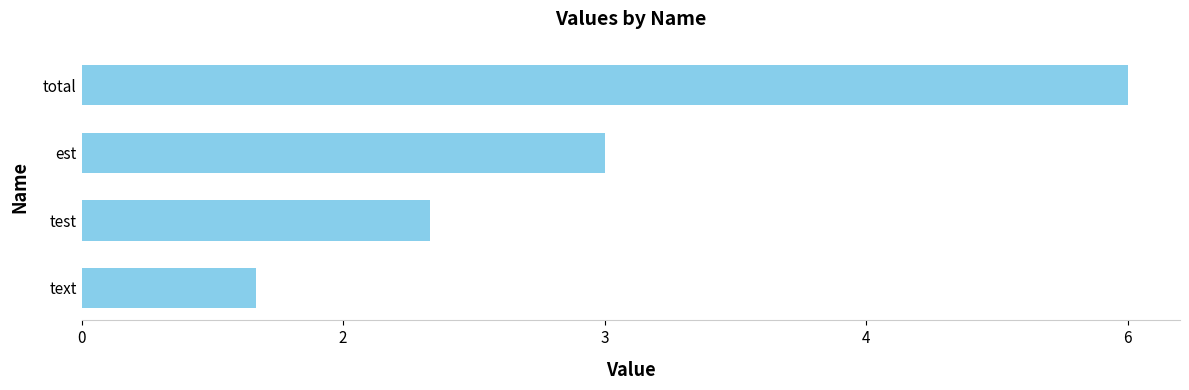

How many values are between 2 and 6?

3